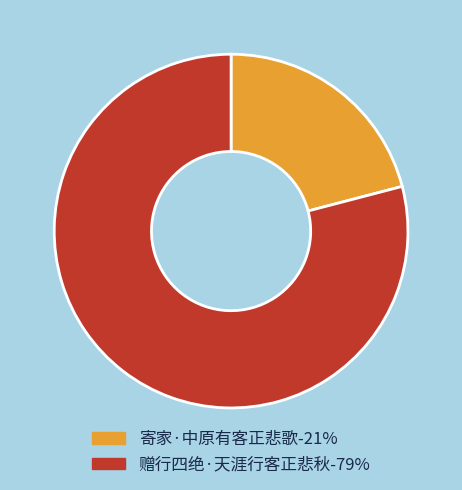

Is it true that 赠行四绝·天涯行客正悲秋 is 79% of the pie?

True